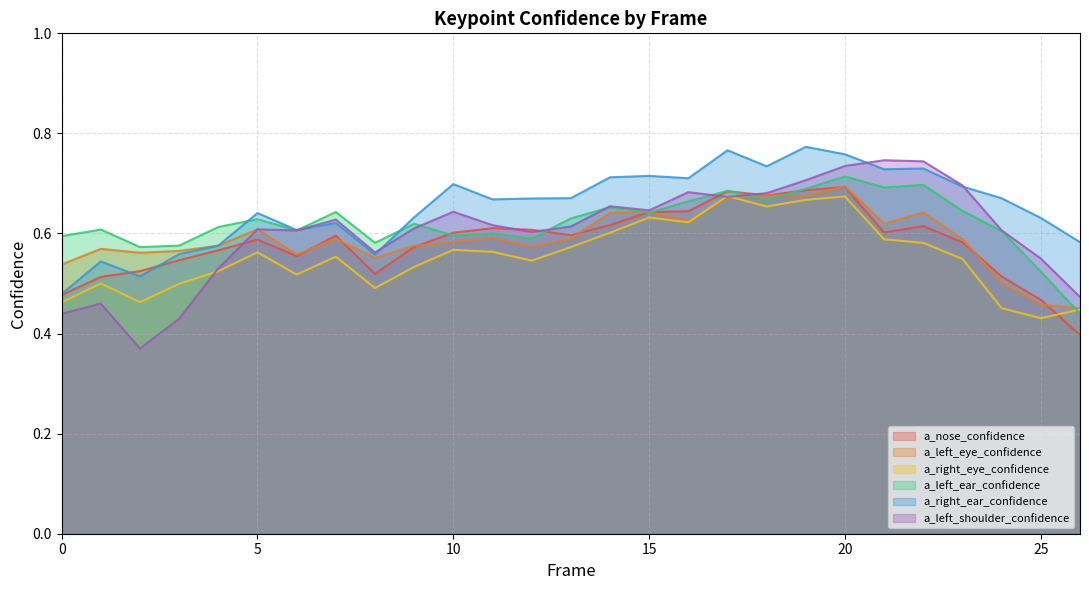

True or false: a_left_eye_confidence has more than 2 interior local peaks.

True